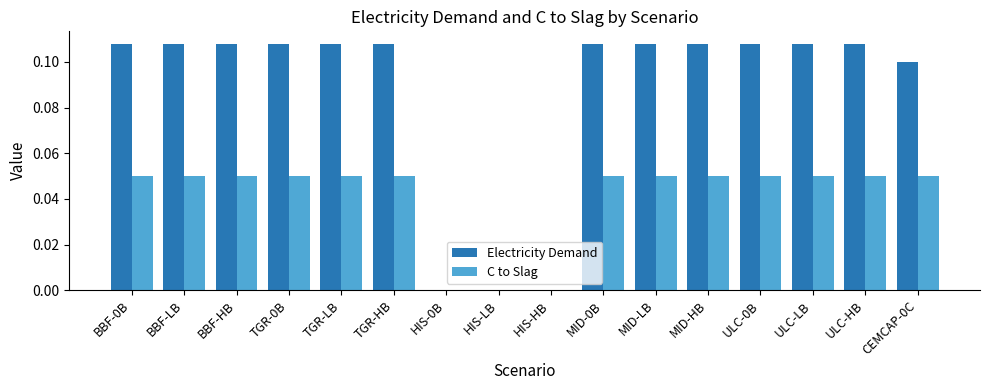

Is the value of Electricity Demand at ULC-0B greater than the value of C to Slag at TGR-0B?

Yes